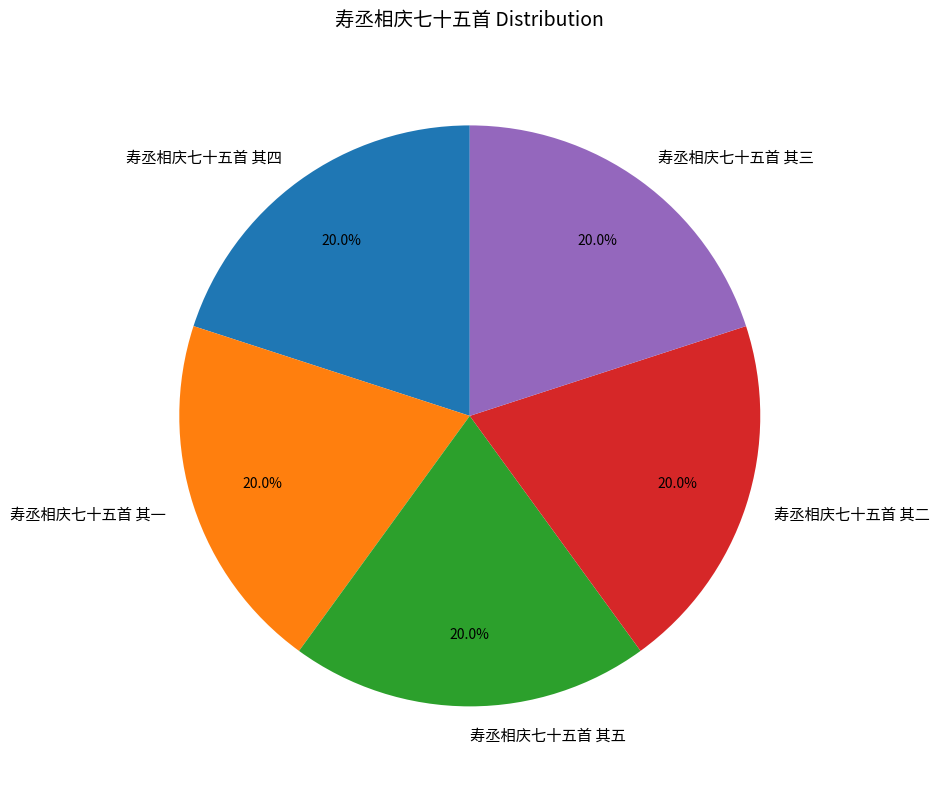

Does 寿丞相庆七十五首 其四 represent more than half of the total?

No